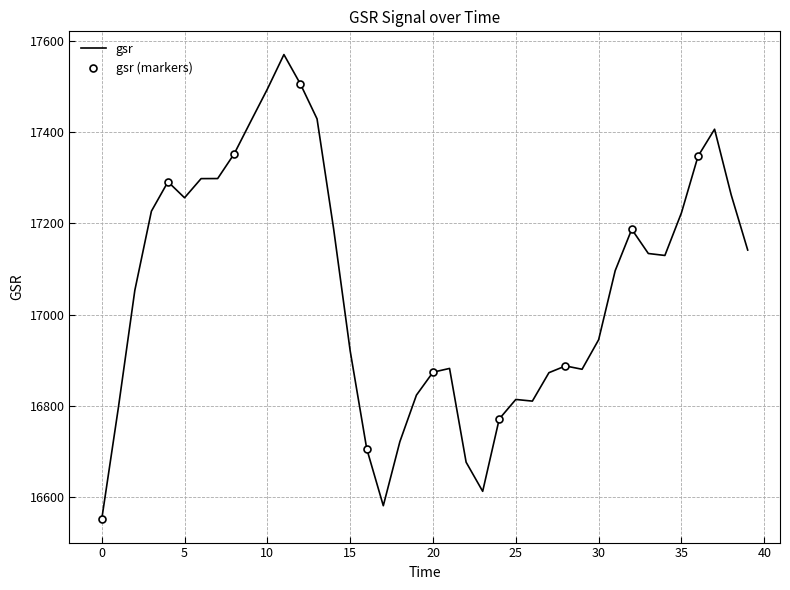

How many points are lower than both their immediate neighbors (excluding endpoints)?

6